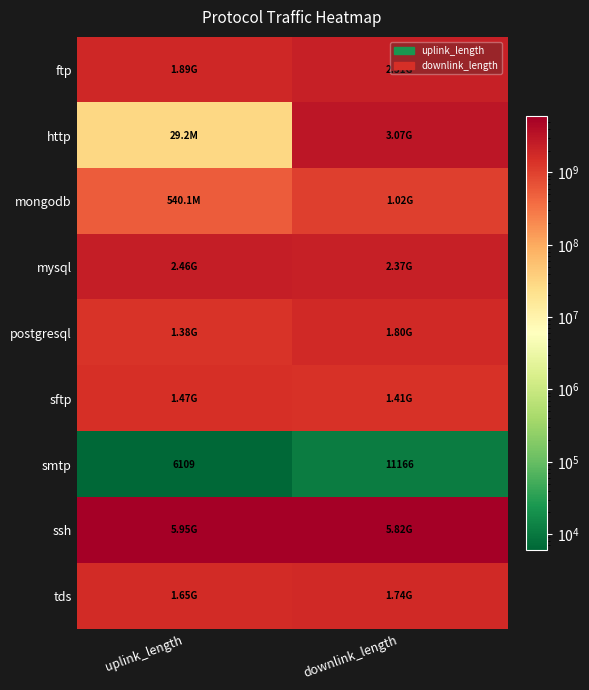

Where is smtp nearest to the value 8637?

uplink_length